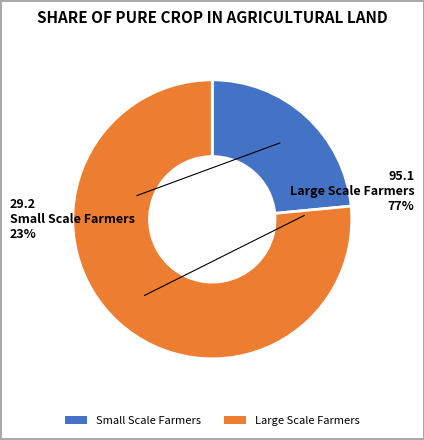

Between Large Scale Farmers and Small Scale Farmers, which is larger?

Large Scale Farmers